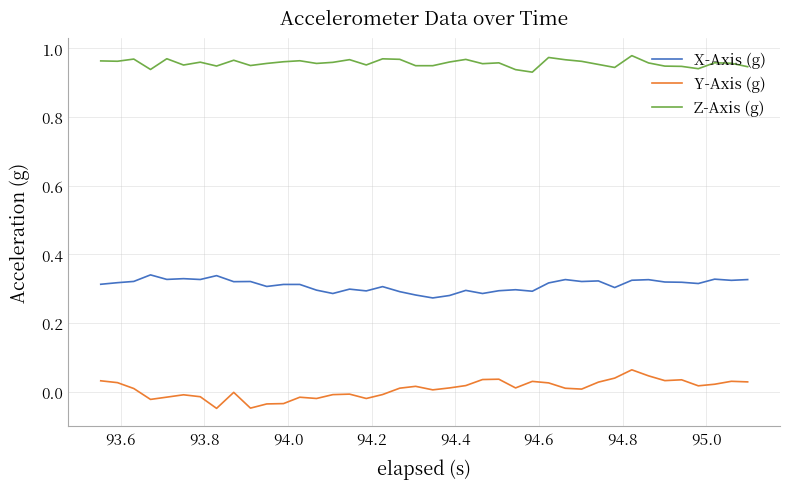

Which series has the largest range (max minus min)?

Y-Axis (g)